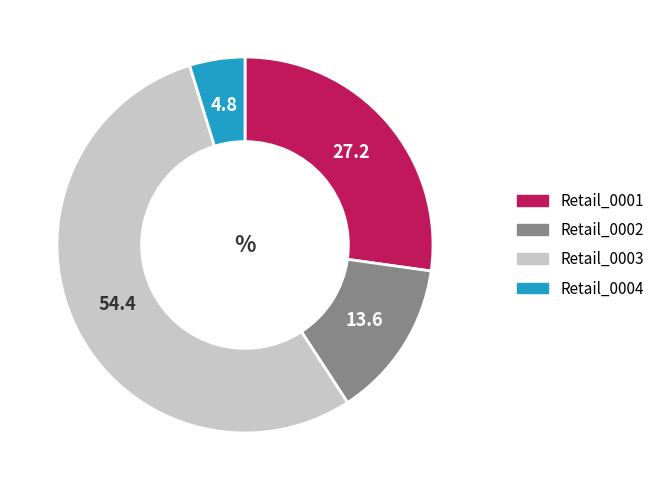

What is the ratio of the value at Retail_0003 to the value at Retail_0004?

11.4